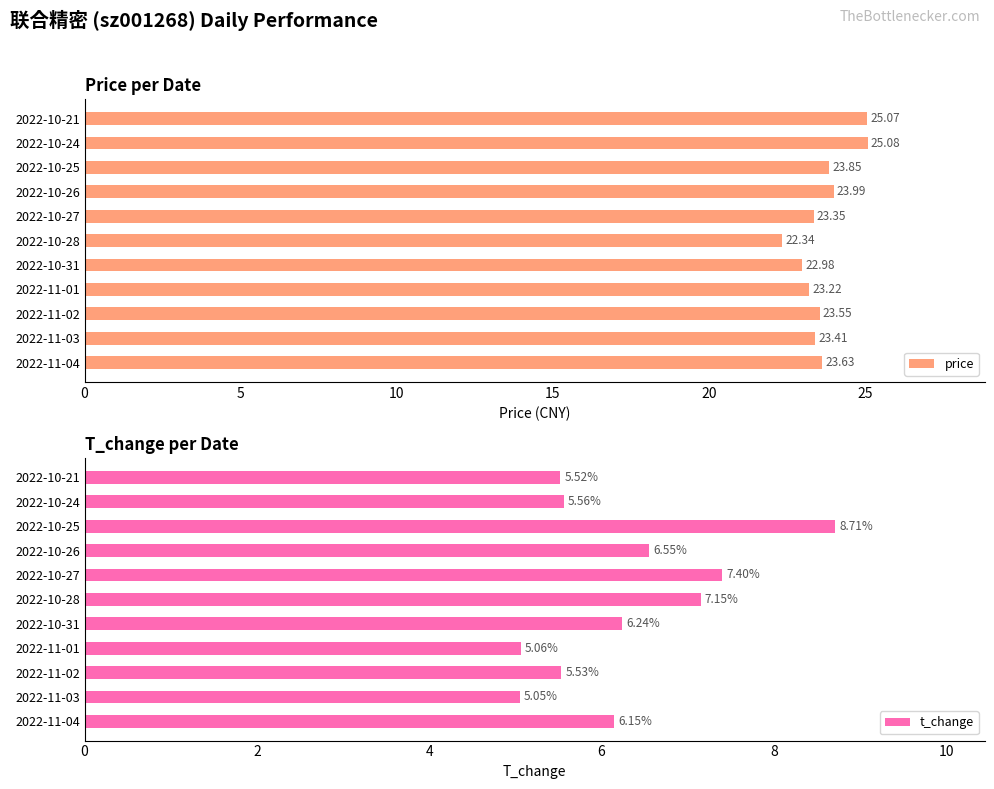

What is the difference between the maximum and minimum values in the price series?

2.7